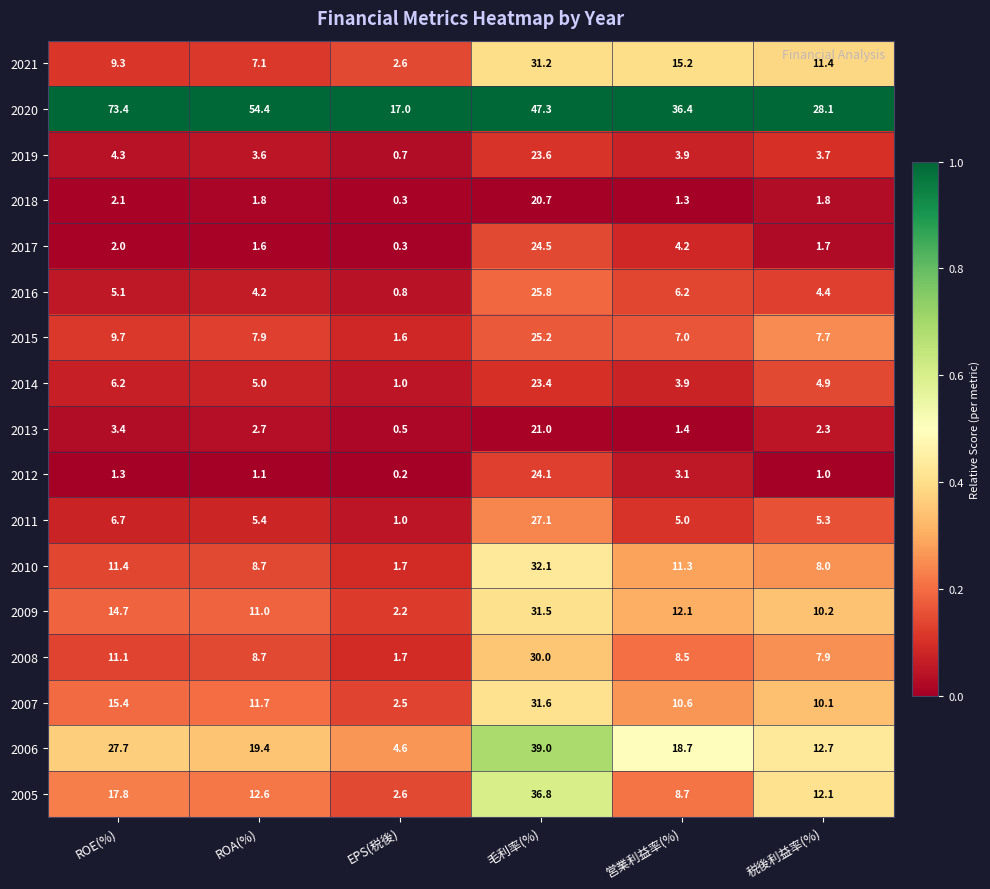

Is it true that 2021 equals 2.6 at EPS(税後)?

True